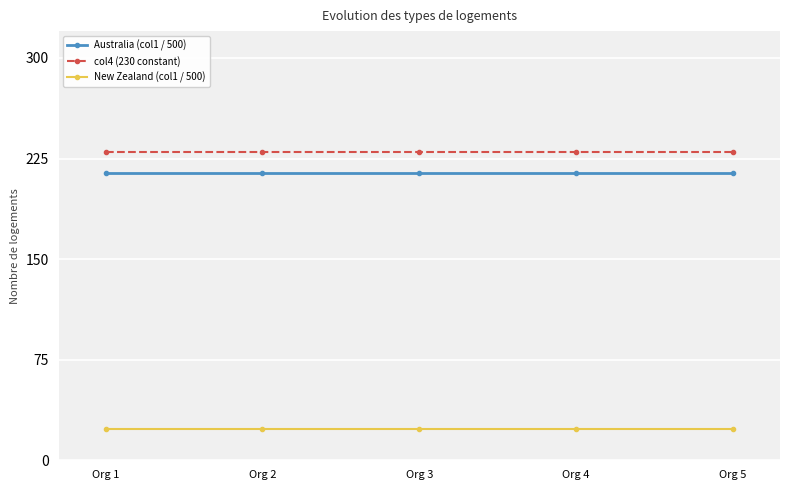

True or false: Australia (col1 / 500) and col4 (230 constant) intersect in this chart.

False